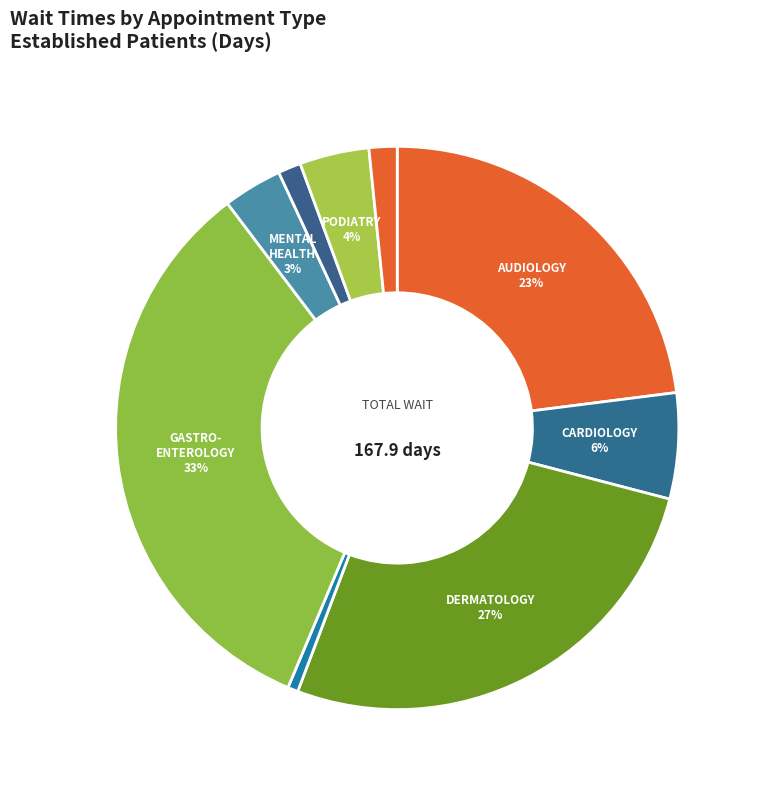

Count the number of slices in the pie.

9